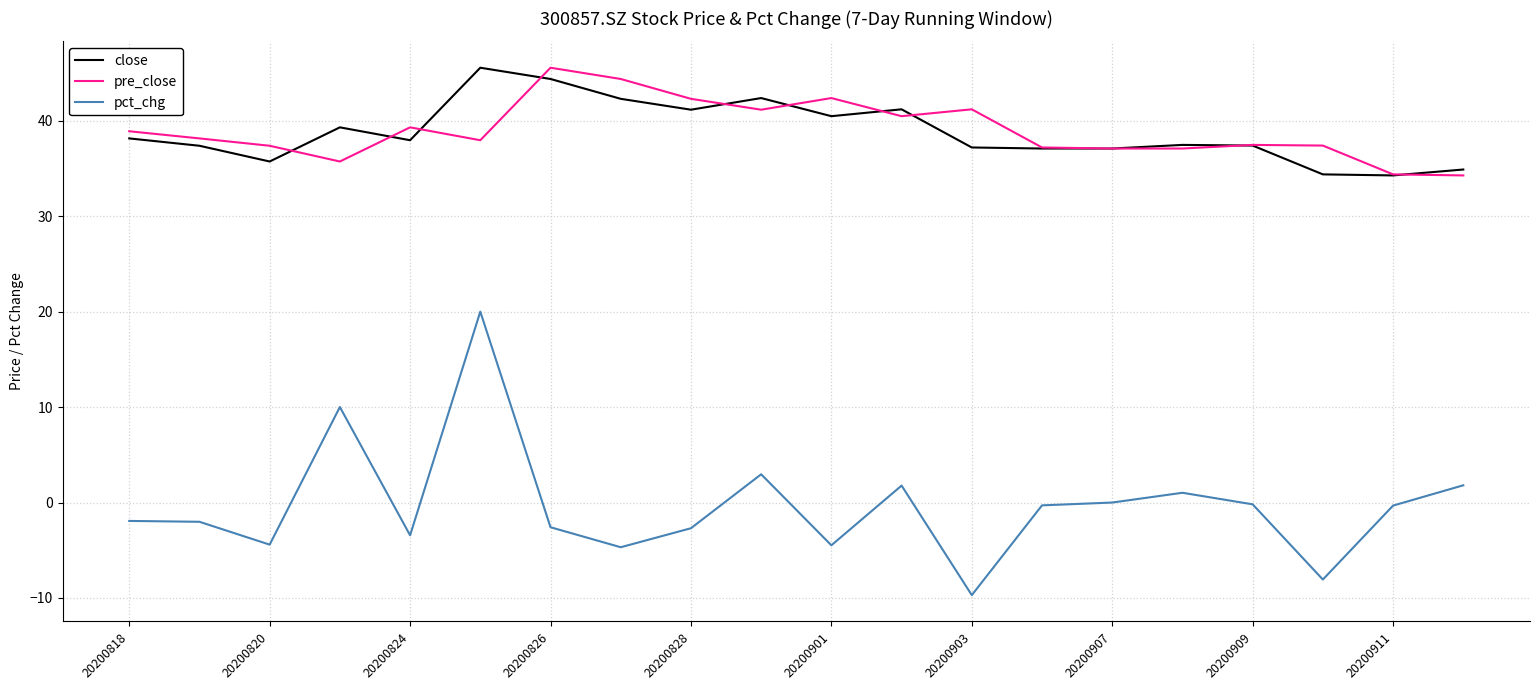

What is the smallest value displayed?

-9.7